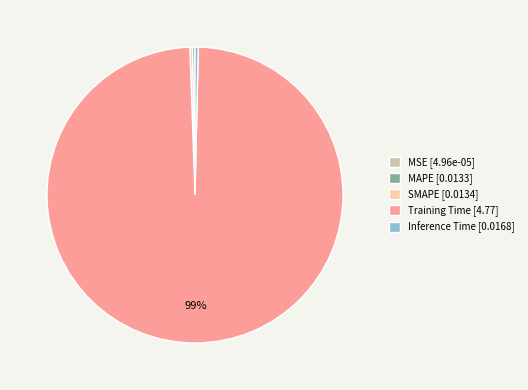

Is there a majority slice in this chart?

Yes